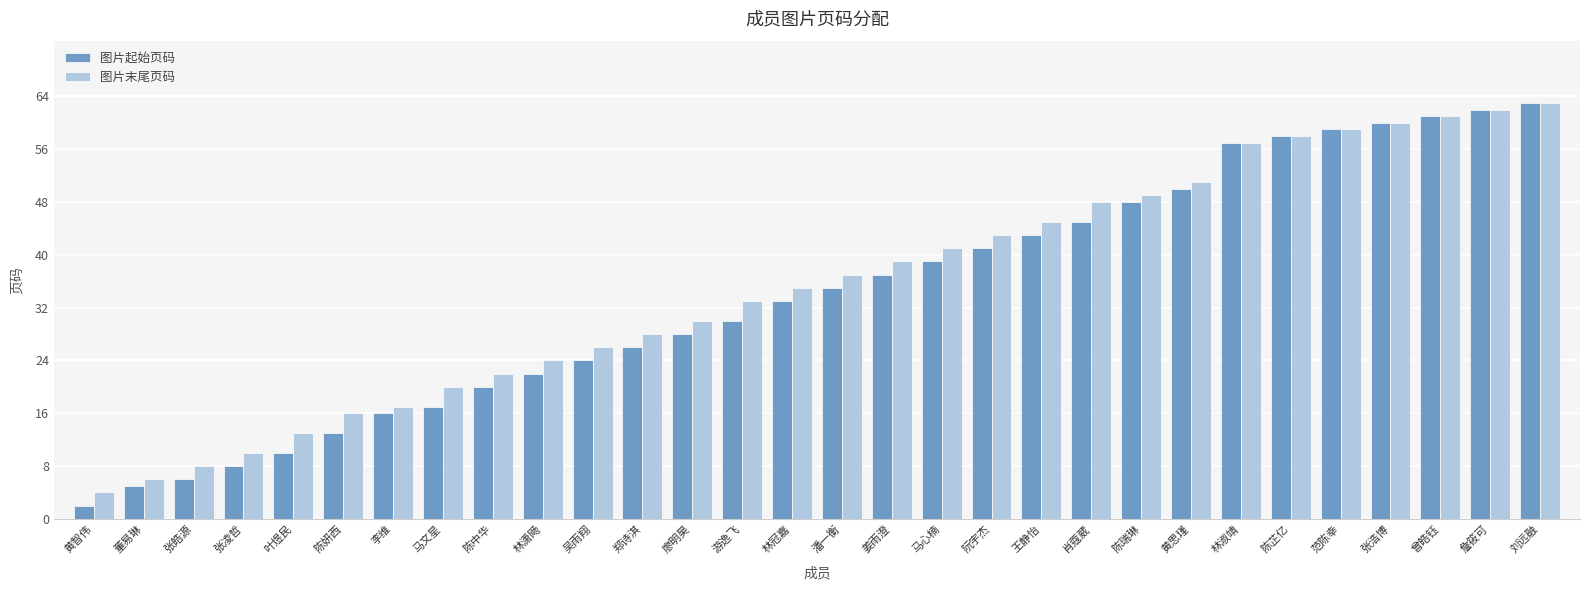

Which series has the largest range (max minus min)?

图片起始页码